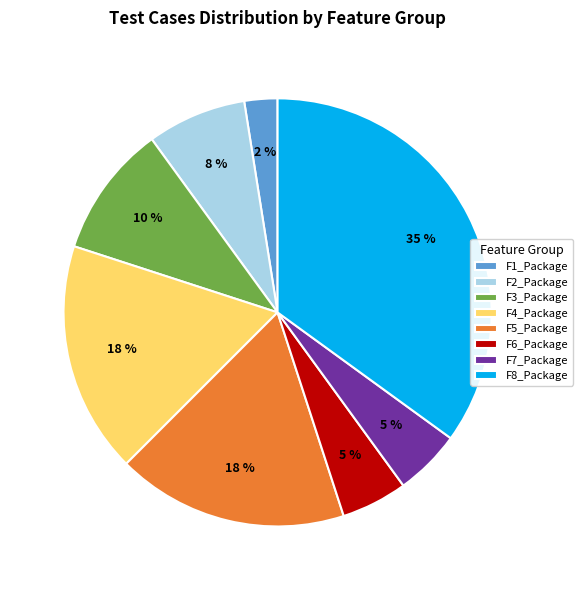

To the nearest percent, what is the combined percentage of F6_Package and F8_Package?

40%